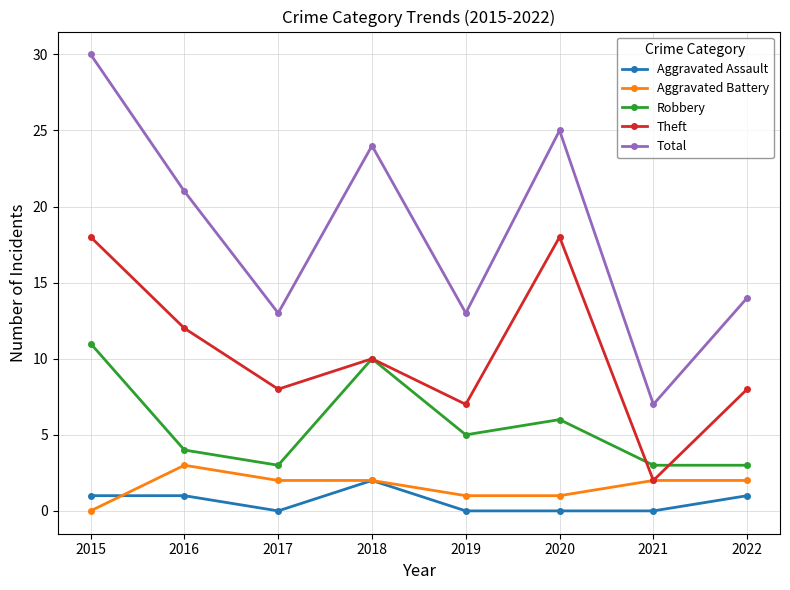

At which label does Theft first exceed 10?

2015